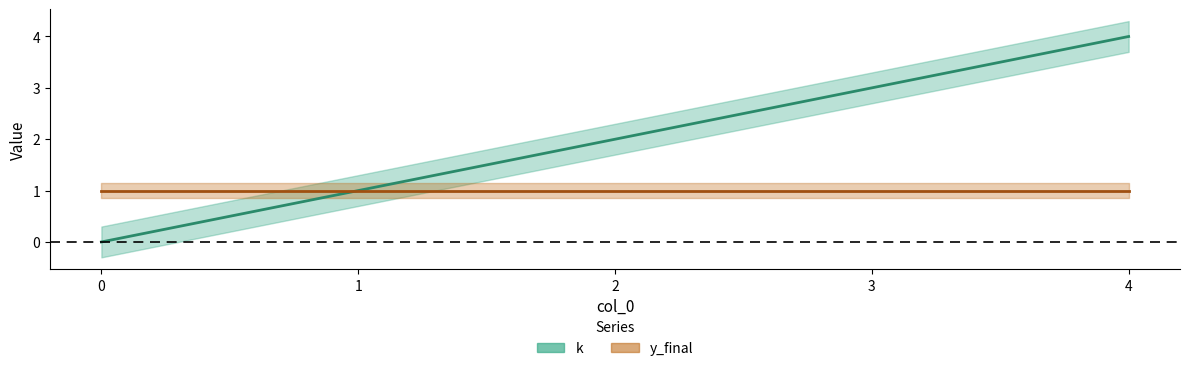

Reading left to right, list all the values displayed in this chart.

0	1	2	3	4